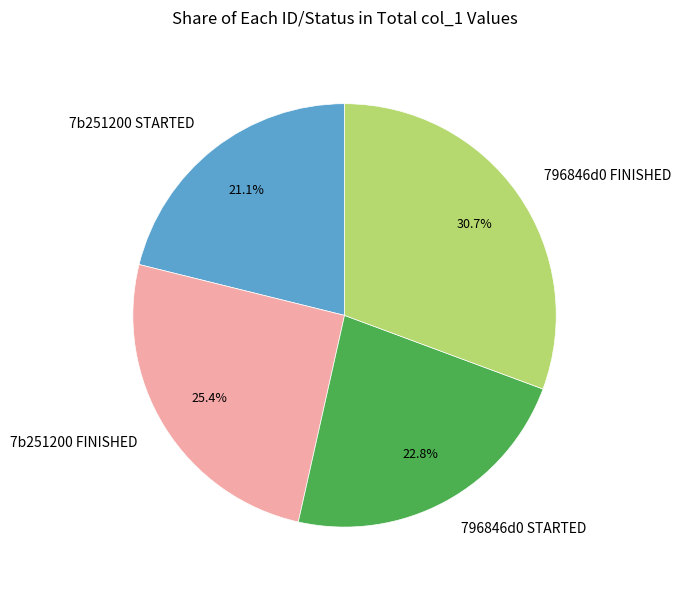

Which slice is the smallest?

7b251200 STARTED